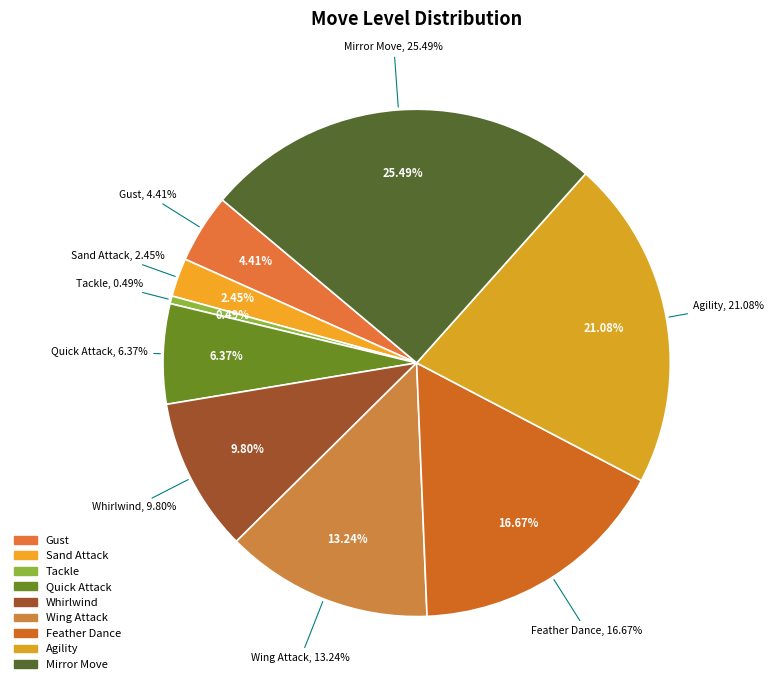

Does any single category account for the majority?

No